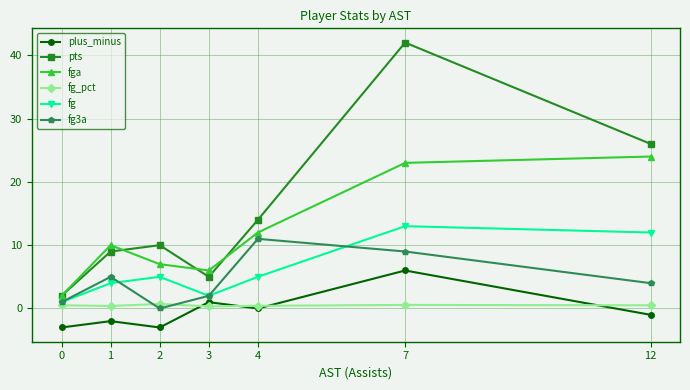

Where is plus_minus nearest to the value 1?

3